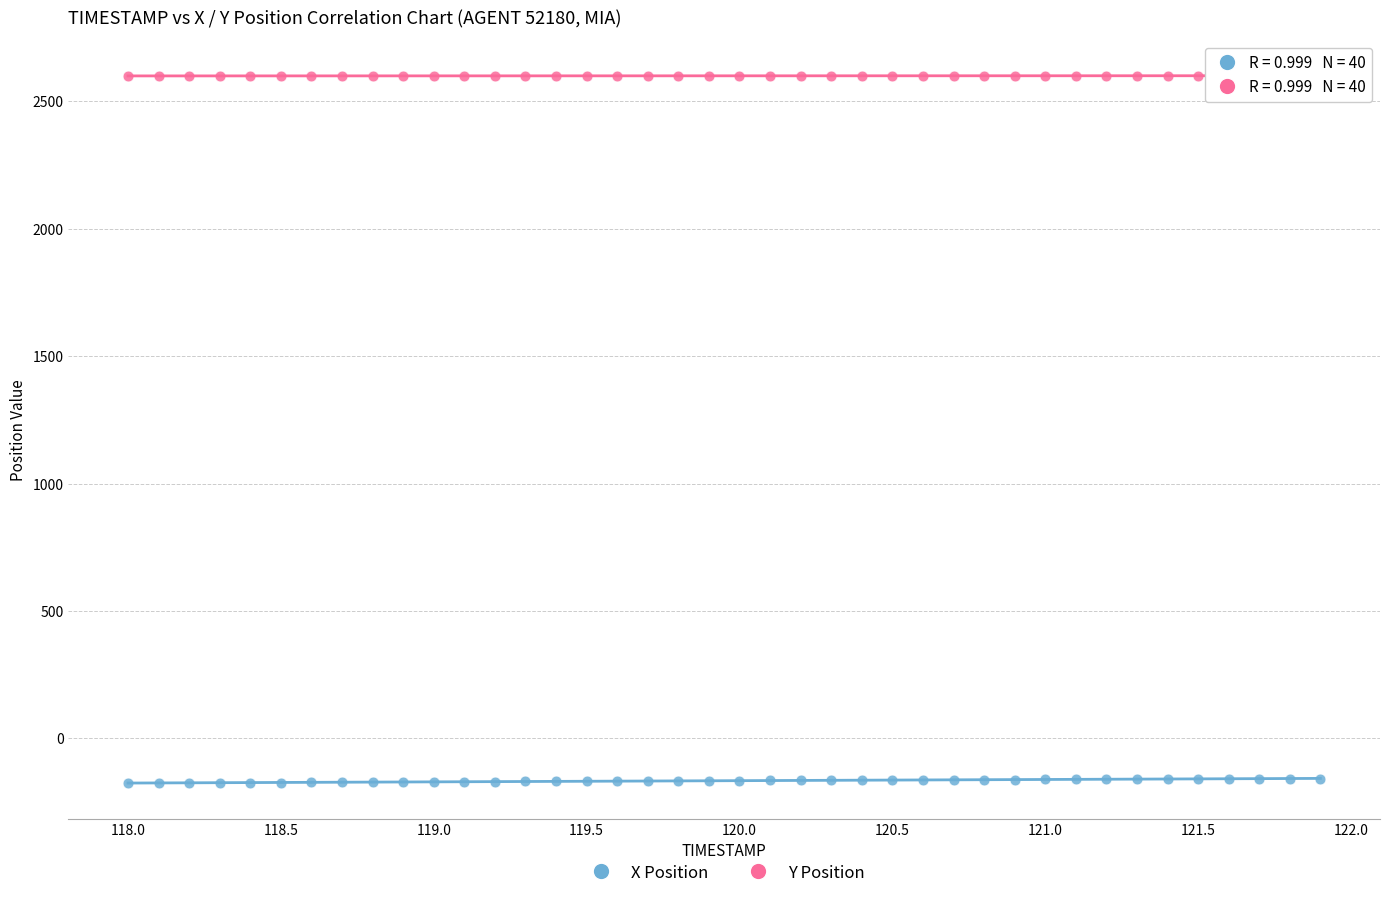

What is the X range (max minus min) for the scatter plot?

3.9